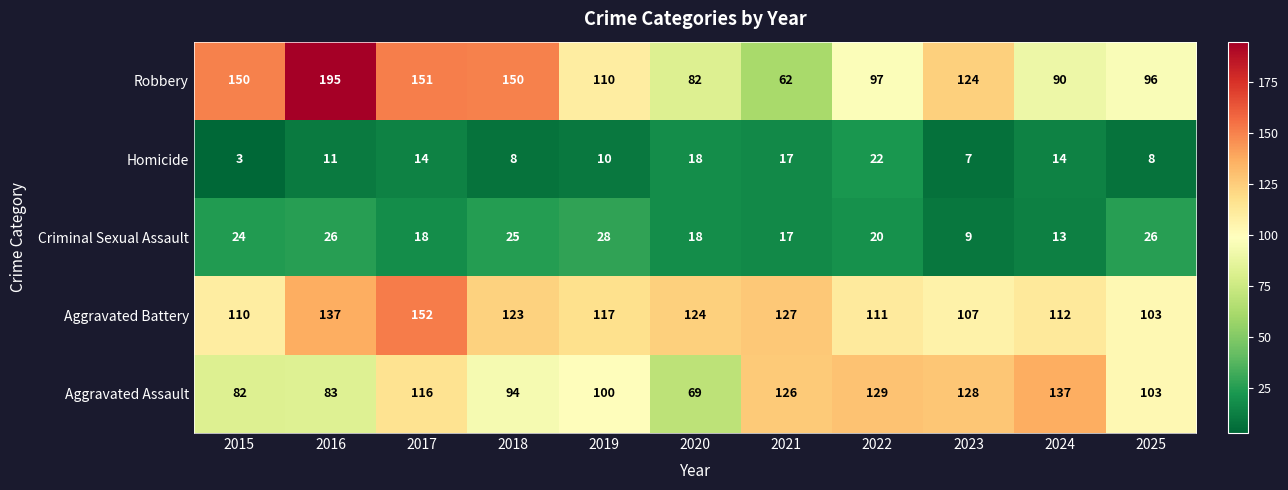

At which label does Criminal Sexual Assault first exceed 20?

2015